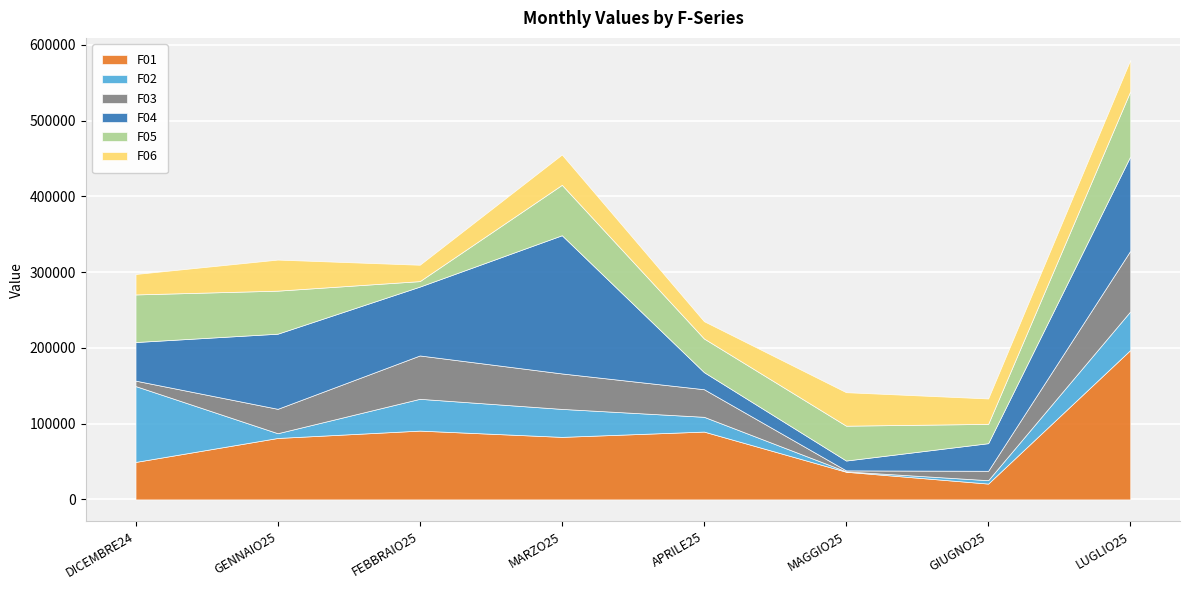

Is it true that F02 equals 2422 at GIUGNO25?

False